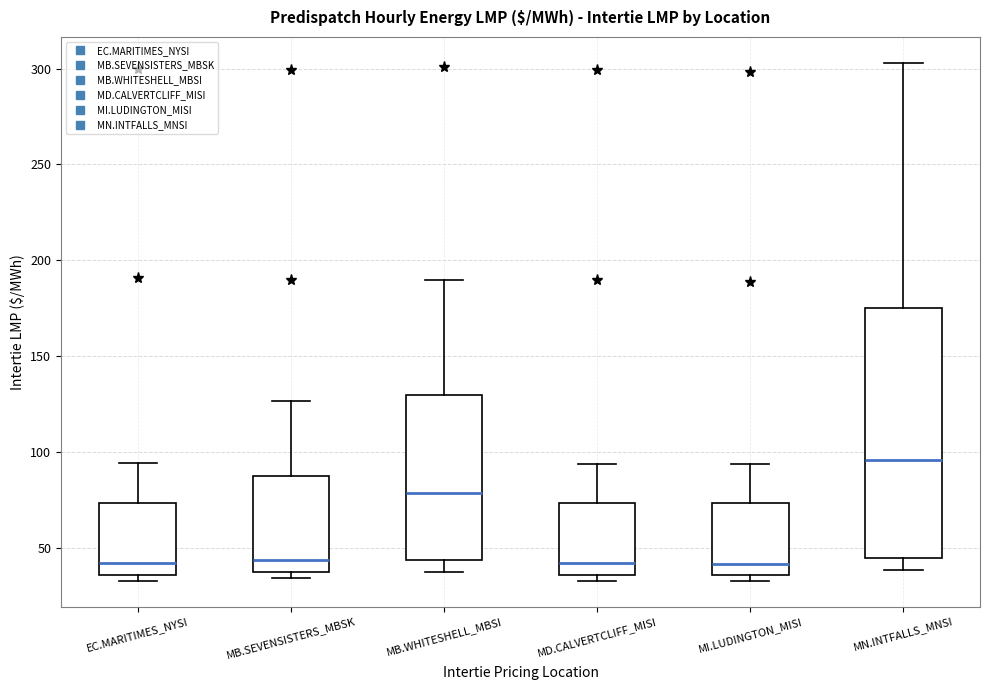

Reading left to right, read every box against the y-axis: the position of its median line, the range the box covers, and the ends of its whiskers. The values are not printed on the chart, so give them approximately, as read against the axis.

EC.MARITIMES_NYSI: median 40, box 35 to 75, whiskers 35 (just below the box's lower edge) to 95
MB.SEVENSISTERS_MBSK: median 45, box 35 to 85, whiskers 35 (just below the box's lower edge) to 125
MB.WHITESHELL_MBSI: median 80, box 45 to 130, whiskers 35 to 190
MD.CALVERTCLIFF_MISI: median 40, box 35 to 75, whiskers 35 (just below the box's lower edge) to 95
MI.LUDINGTON_MISI: median 40, box 35 to 75, whiskers 35 (just below the box's lower edge) to 95
MN.INTFALLS_MNSI: median 95, box 45 to 175, whiskers 40 to 305